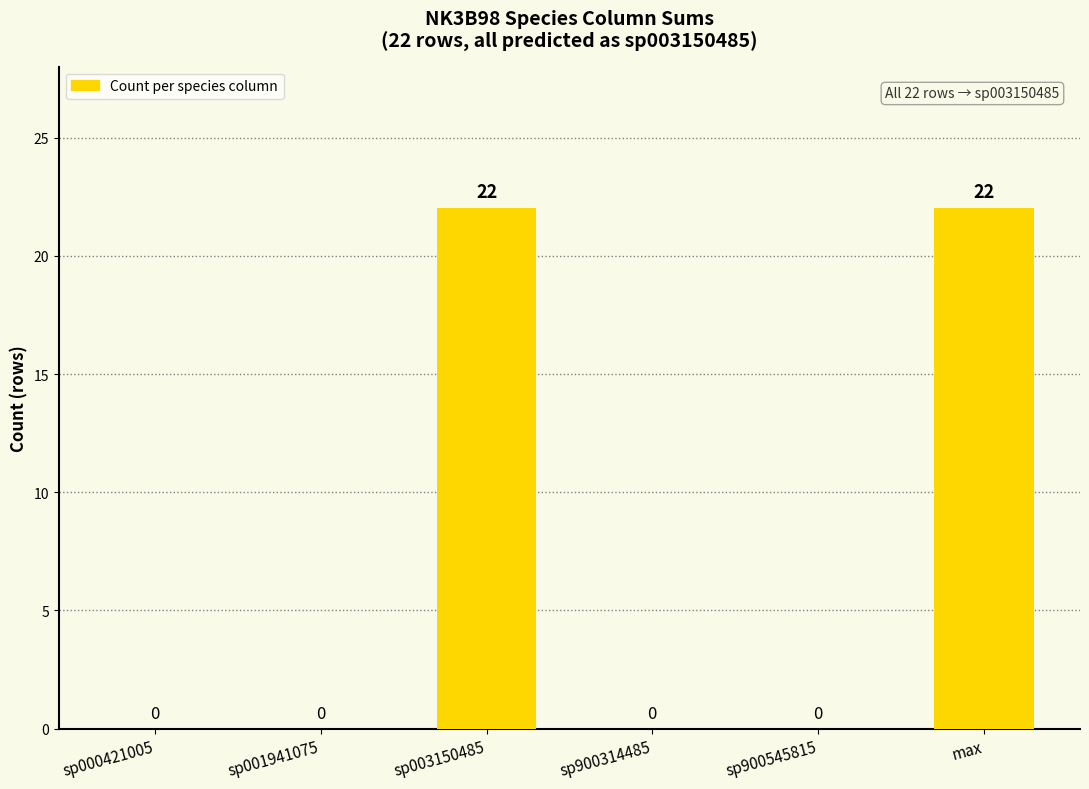

Reading right to left, what are all the values shown in this chart?

22	0	0	22	0	0